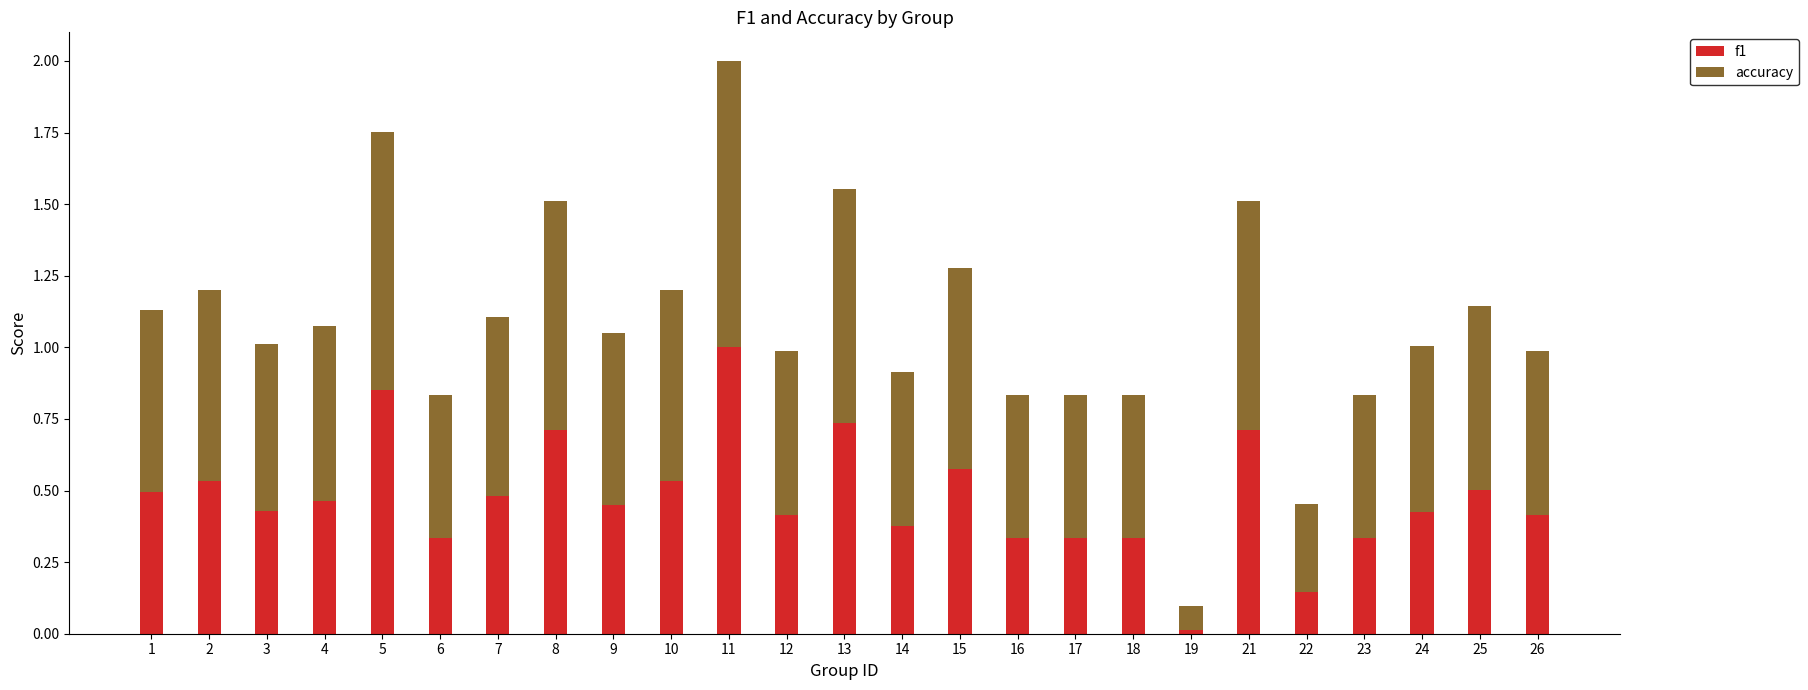

Is it true that f1 equals 0.4 at 3?

True